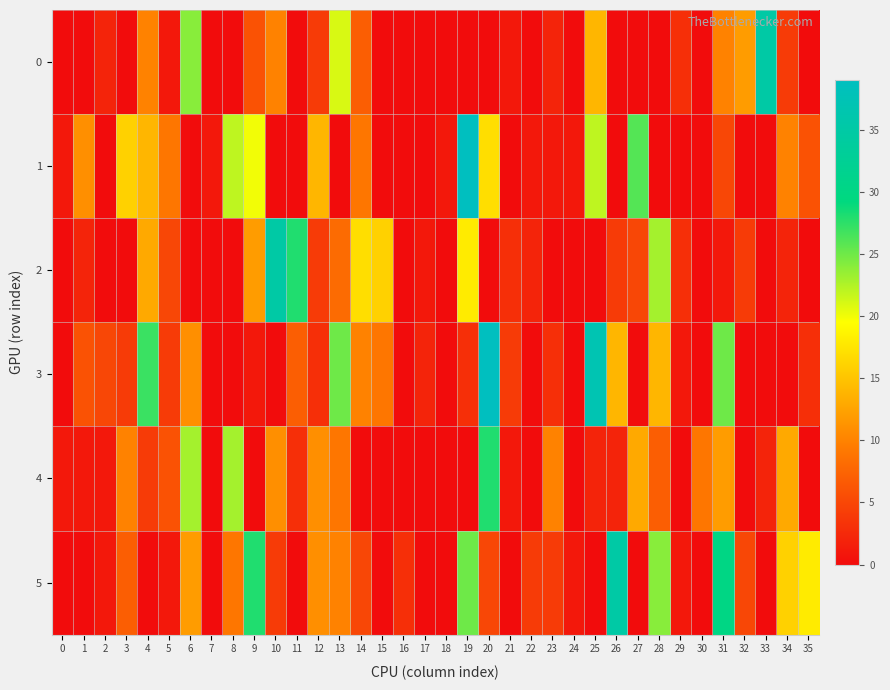

Reading right to left, list all the values displayed in this chart.

0: 35=0	34=4	33=35	32=12	31=10	30=0	29=3	28=0	27=0	26=0	25=14	24=0	23=2	22=0	21=1	20=0	19=0	18=0	17=0	16=0	15=0	14=7	13=21	12=4	11=0	10=10	9=6	8=0	7=0	6=24	5=1	4=10	3=0	2=2	1=0	0=0
1: 35=6	34=10	33=0	32=0	31=5	30=0	29=0	28=0	27=26	26=0	25=22	24=1	23=1	22=1	21=0	20=17	19=39	18=1	17=0	16=0	15=0	14=9	13=0	12=14	11=0	10=0	9=20	8=22	7=1	6=0	5=9	4=14	3=16	2=0	1=11	0=1
2: 35=0	34=2	33=0	32=4	31=1	30=0	29=3	28=23	27=5	26=4	25=0	24=0	23=0	22=2	21=3	20=0	19=18	18=0	17=1	16=0	15=16	14=17	13=8	12=4	11=28	10=35	9=12	8=0	7=0	6=0	5=5	4=13	3=0	2=0	1=2	0=0
3: 35=3	34=0	33=0	32=0	31=25	30=0	29=1	28=14	27=0	26=14	25=37	24=0	23=3	22=0	21=4	20=39	19=3	18=0	17=2	16=0	15=9	14=10	13=25	12=3	11=7	10=0	9=1	8=0	7=0	6=11	5=4	4=27	3=4	2=5	1=6	0=0
4: 35=0	34=13	33=2	32=0	31=12	30=9	29=0	28=7	27=13	26=2	25=2	24=0	23=10	22=0	21=1	20=28	19=0	18=0	17=0	16=0	15=0	14=0	13=9	12=11	11=3	10=11	9=0	8=23	7=0	6=23	5=6	4=4	3=10	2=1	1=1	0=1
5: 35=18	34=16	33=0	32=5	31=30	30=0	29=1	28=24	27=0	26=35	25=0	24=1	23=4	22=4	21=0	20=5	19=25	18=0	17=0	16=3	15=0	14=5	13=10	12=11	11=0	10=4	9=28	8=9	7=0	6=12	5=1	4=0	3=7	2=1	1=0	0=0